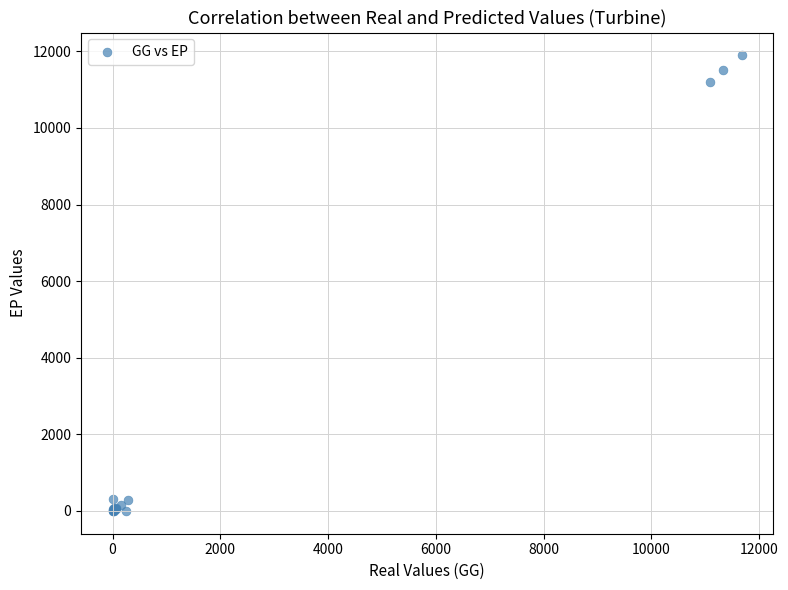

What Y value in the scatter plot is closest to 5948?

11188.6